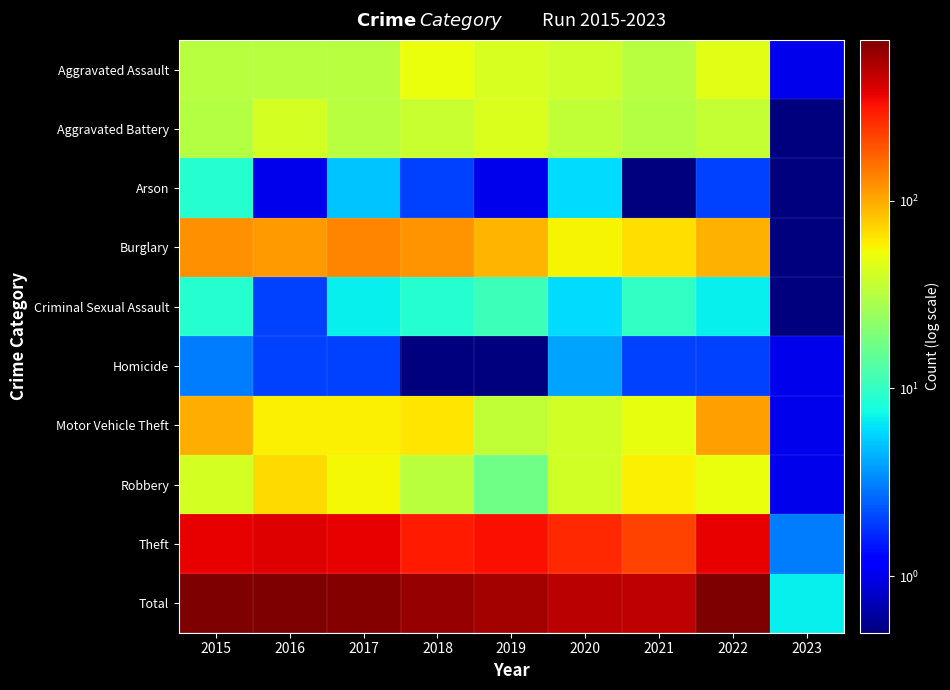

Which series has the largest total across all categories?

Total